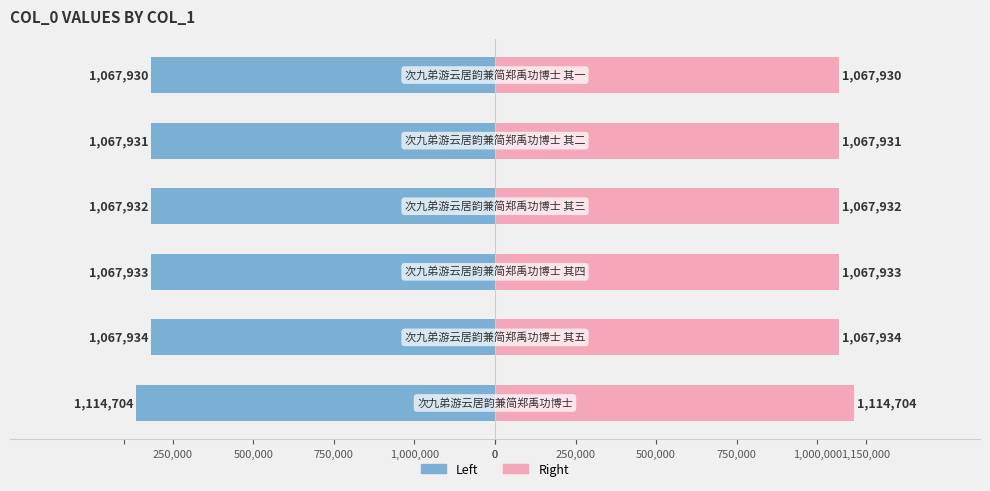

Between 500,000 and 0, which is larger?

500,000